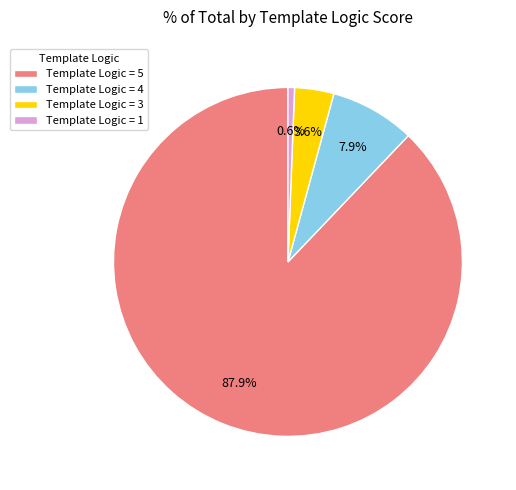

To the nearest percent, what is the average slice percentage?

25%